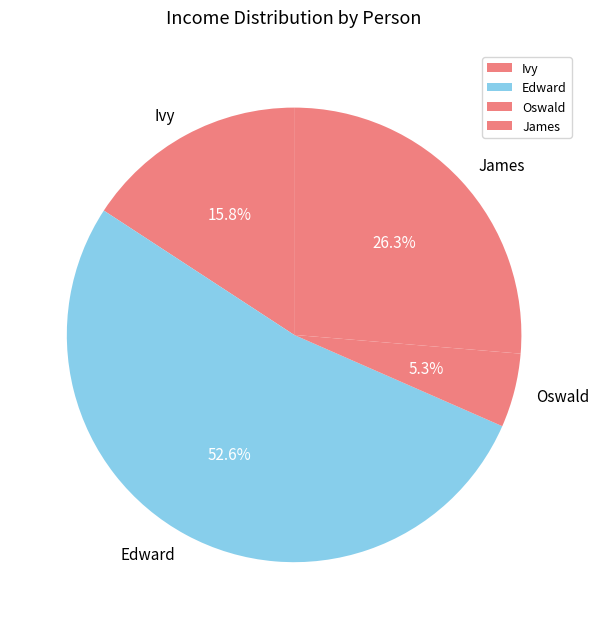

True or false: James accounts for 26% of the total.

True